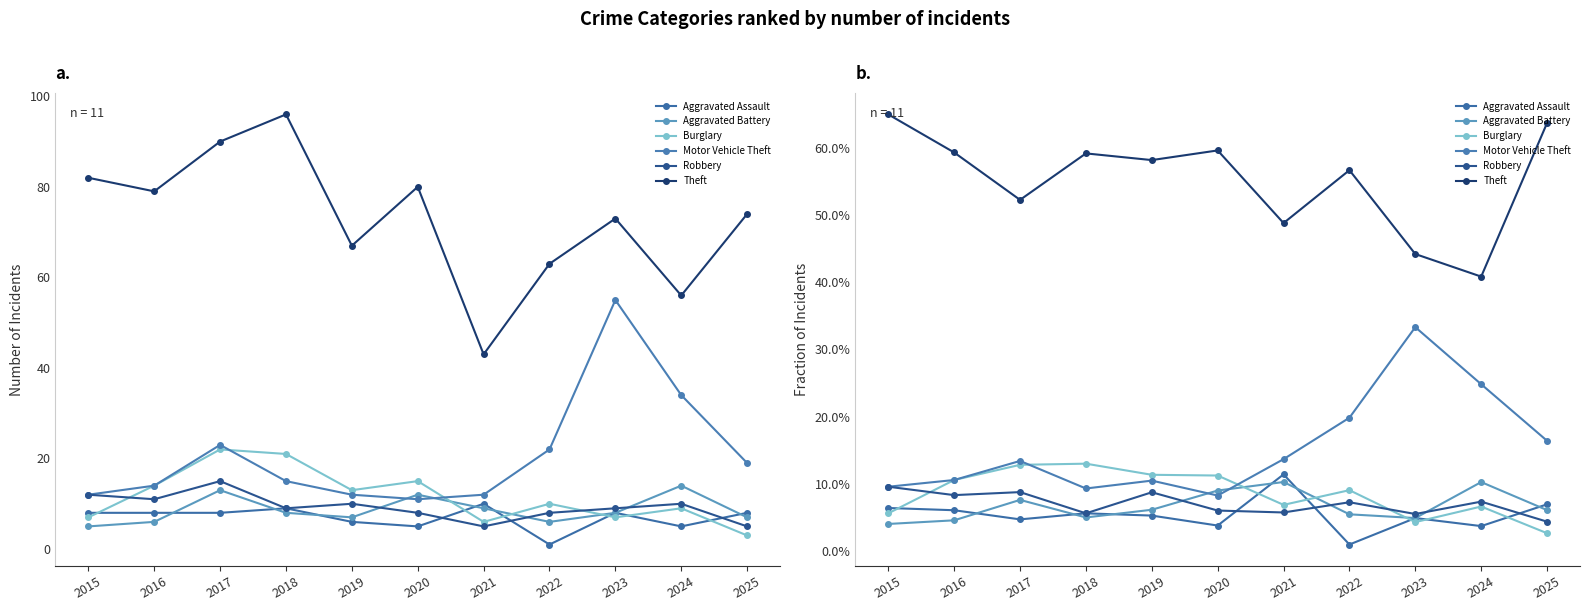

What is the difference between the Robbery values at 2021 and 2017?

3.0